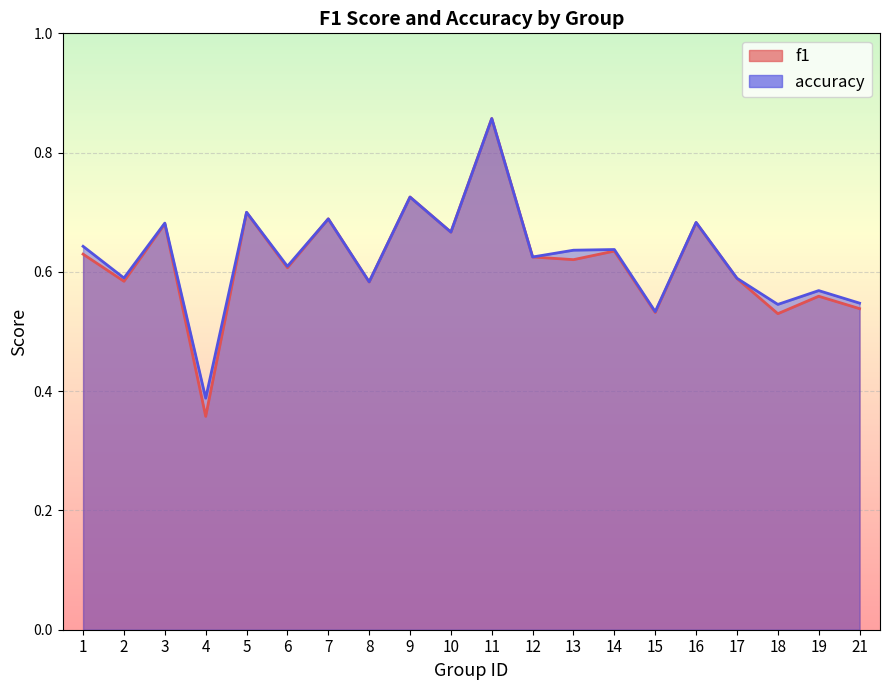

True or false: f1 and accuracy intersect in this chart.

False